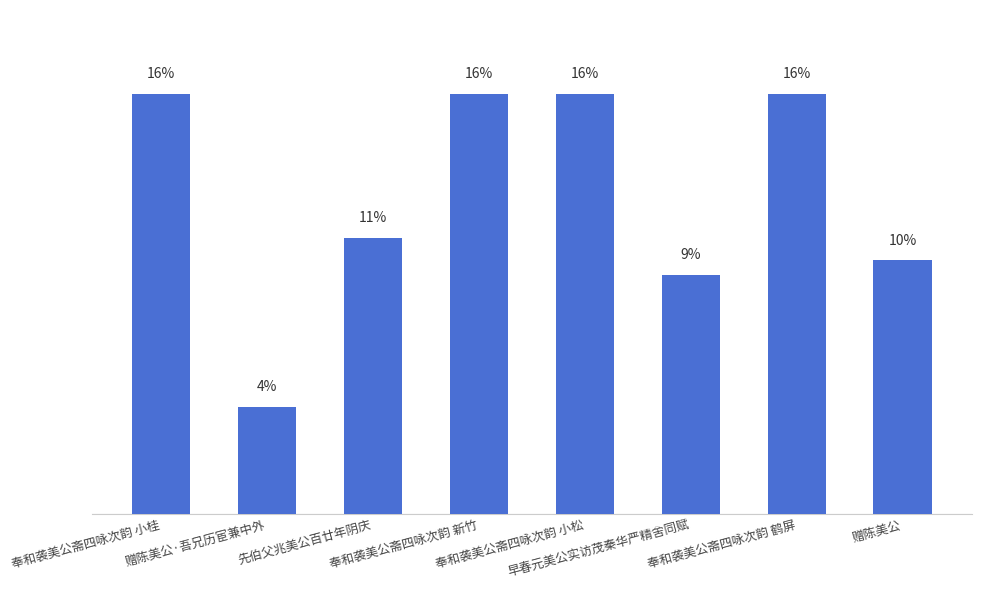

What is the difference between the maximum and minimum values?

12.2